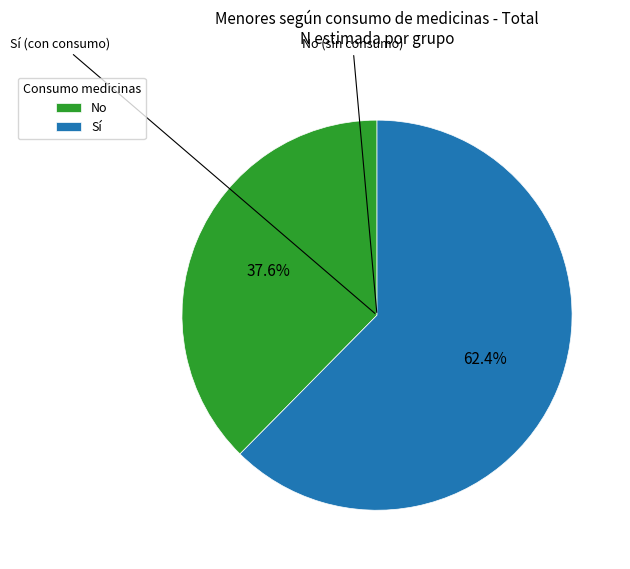

To the nearest percent, what is the average slice percentage?

50%